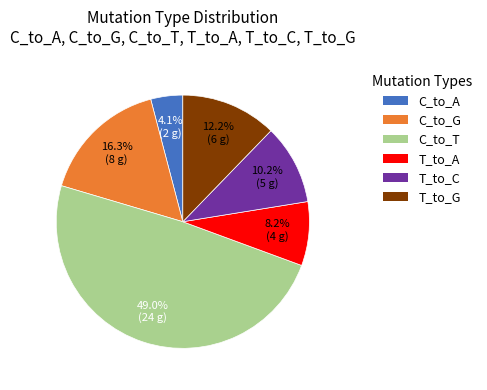

Count the number of slices in the pie.

6